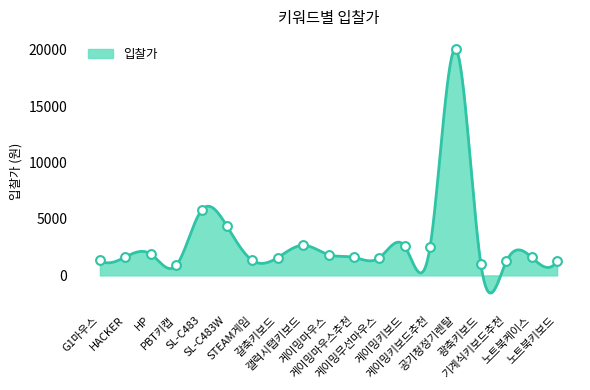

Between 게이밍무선마우스 and 게이밍키보드, which is larger?

게이밍키보드